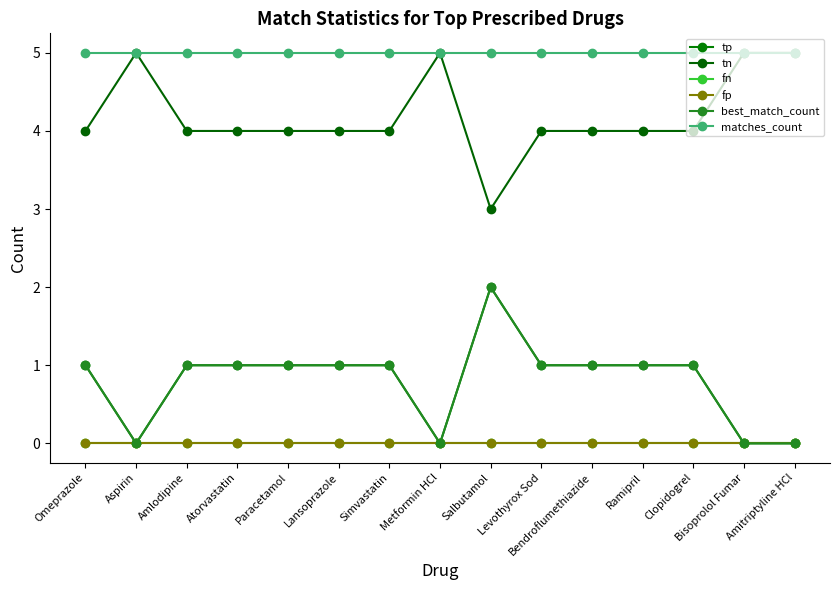

Does the chart have visible grid lines?

No